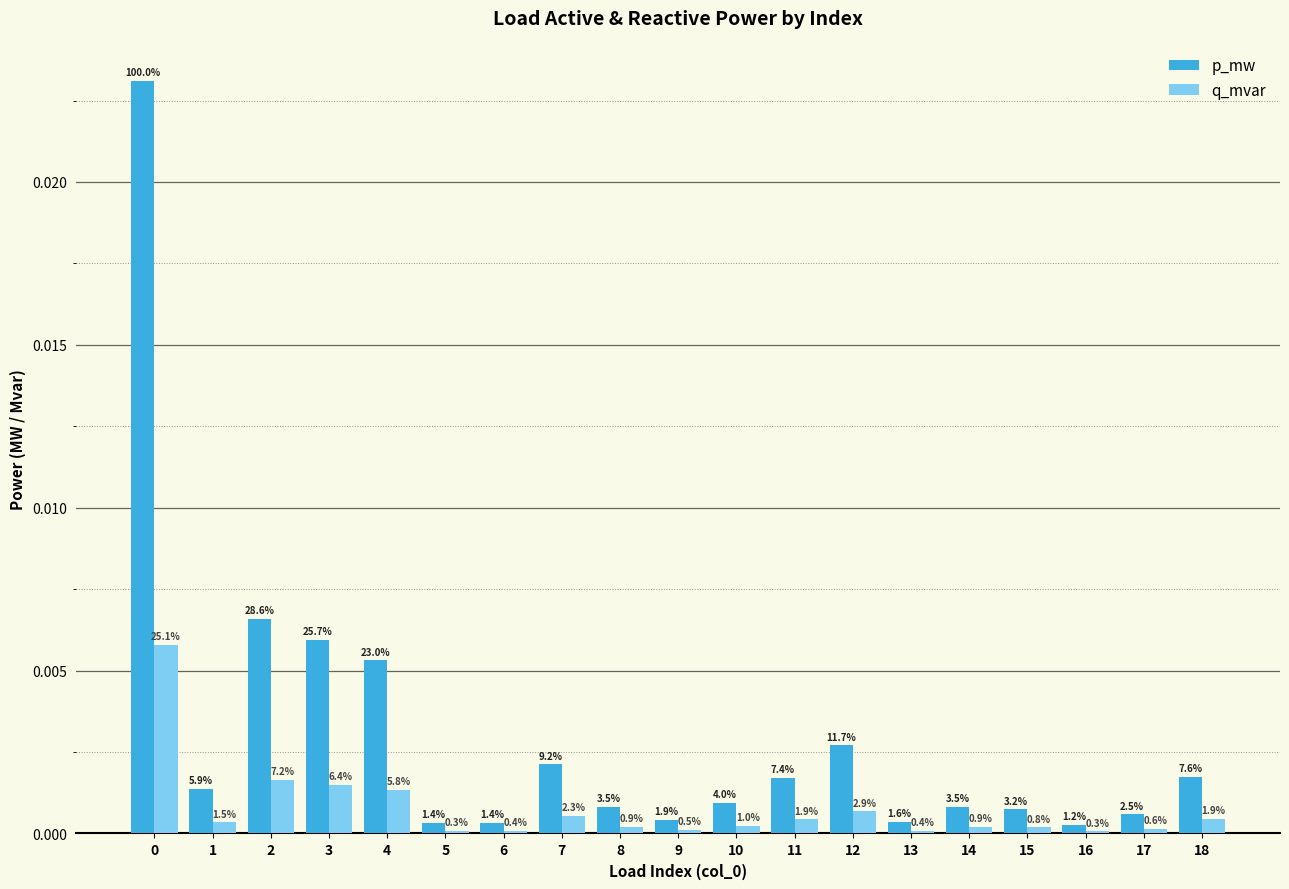

What are all the series names shown in the legend?

p_mw, q_mvar